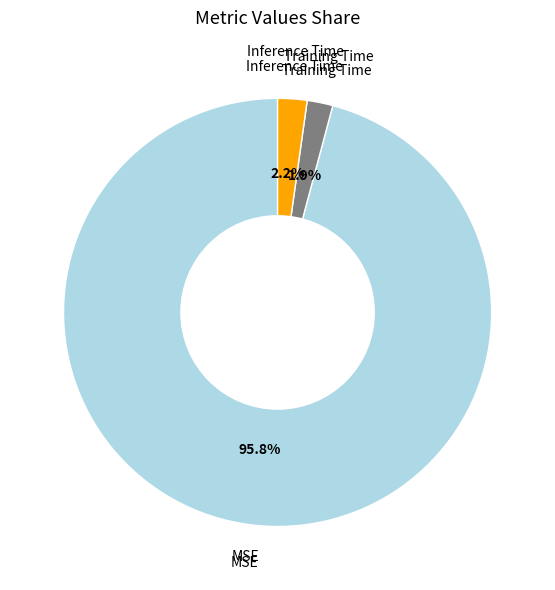

Which slice is the largest?

MSE